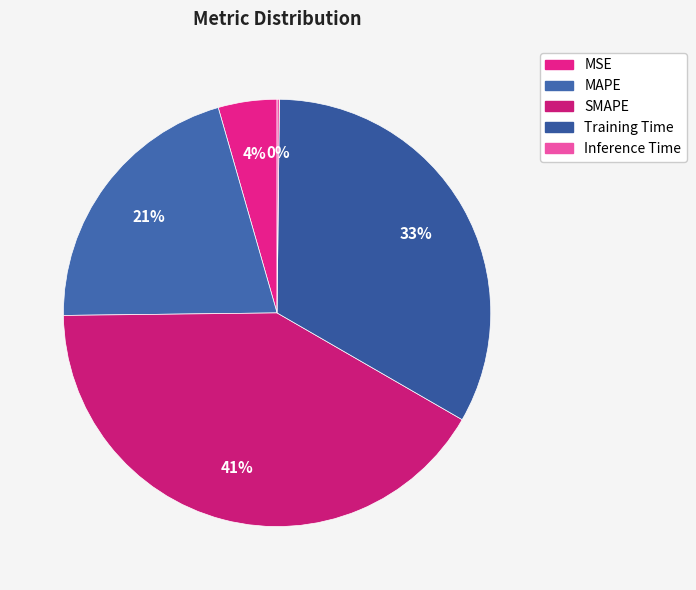

What percentage is NOT represented by Training Time?

66.8%